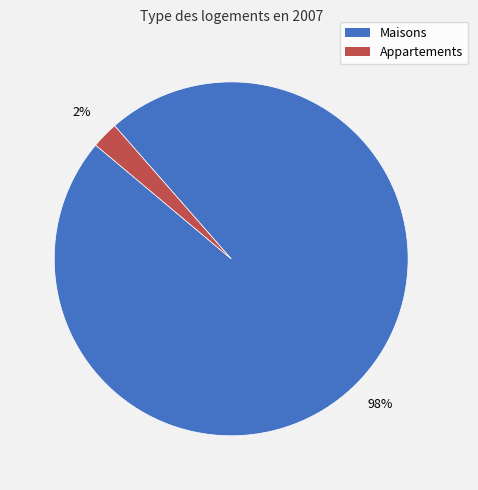

To the nearest percent, what is the average slice percentage?

50%